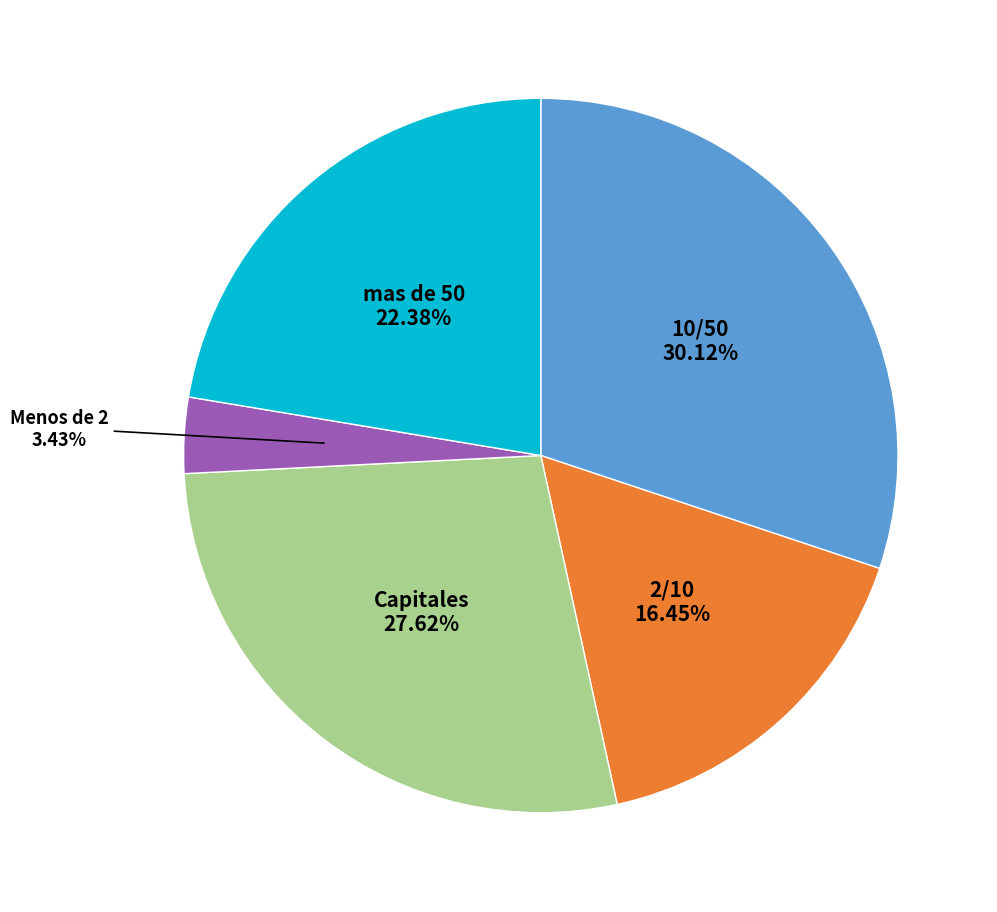

Does any single category account for the majority?

No